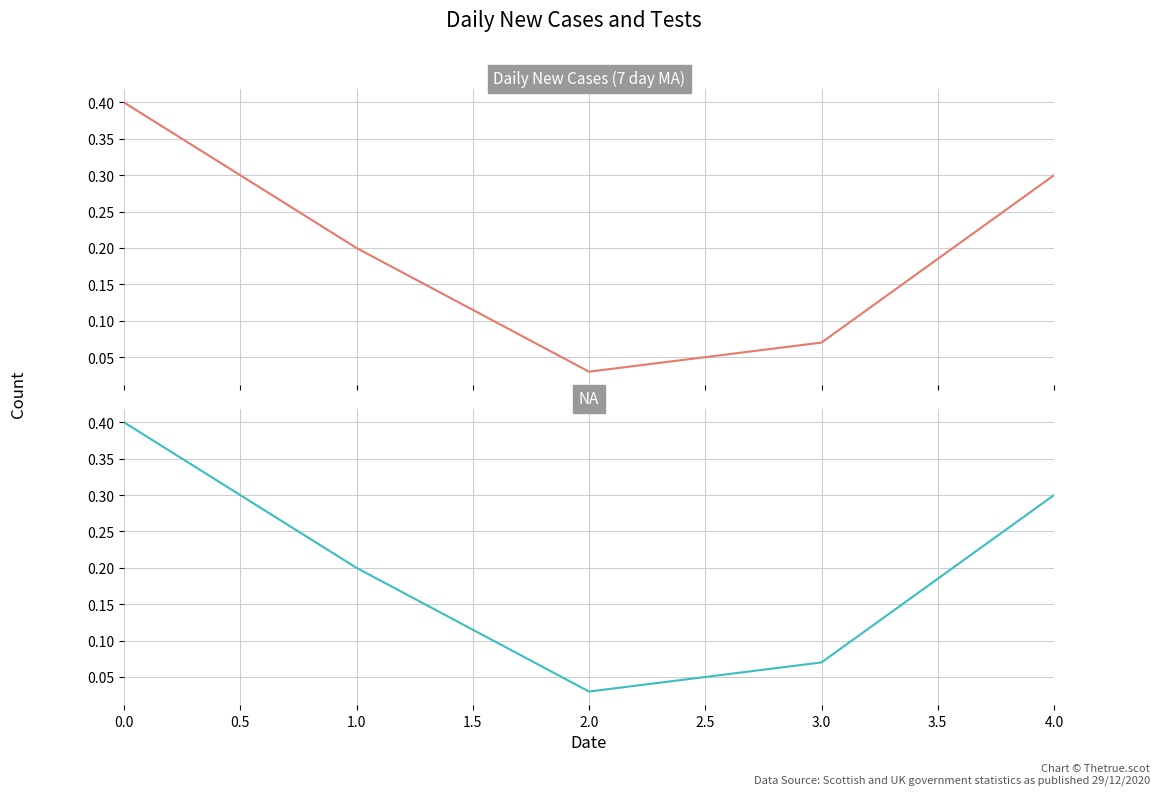

Which series has the largest total across all categories?

Daily New Cases (7 day MA)